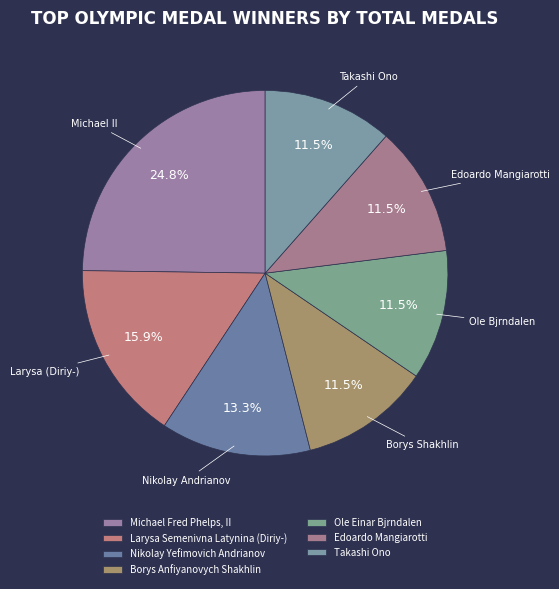

How many segments does this pie chart have?

7